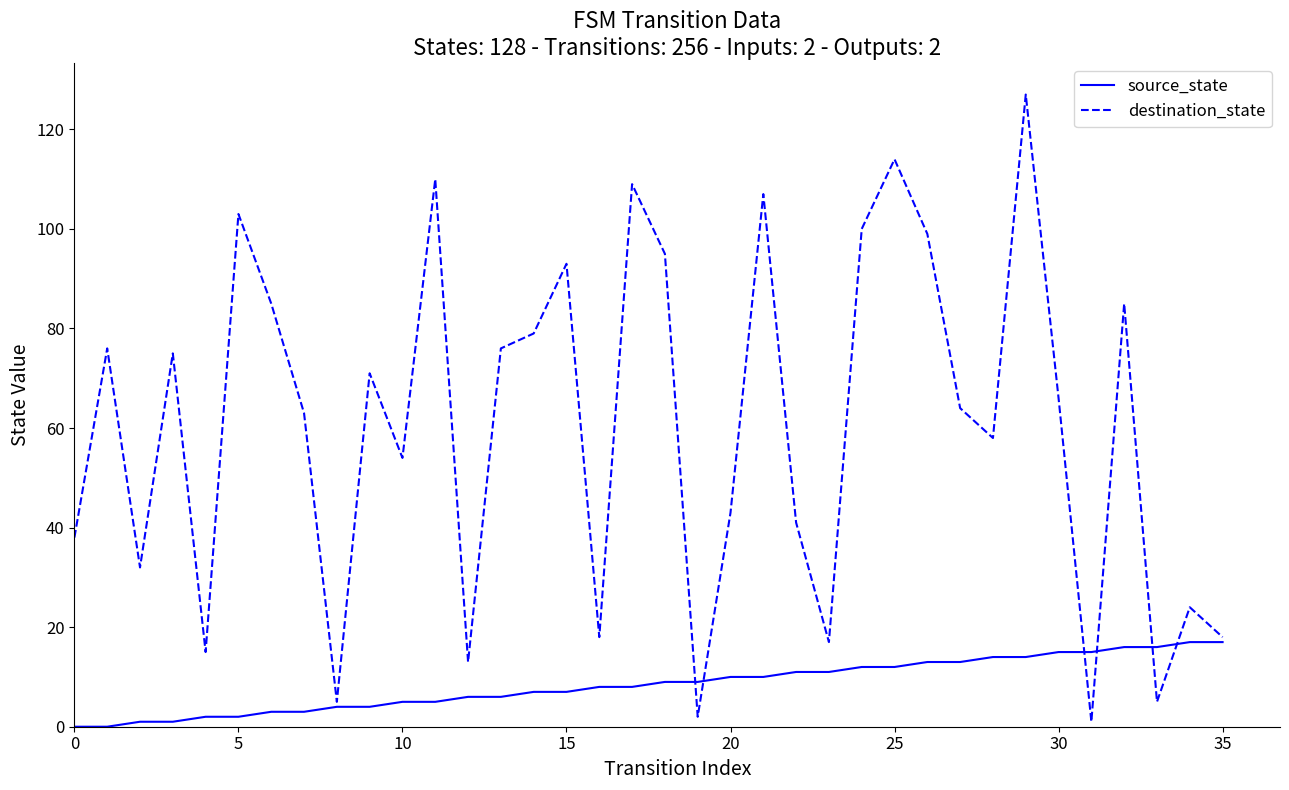

Which series has the largest total across all categories?

destination_state